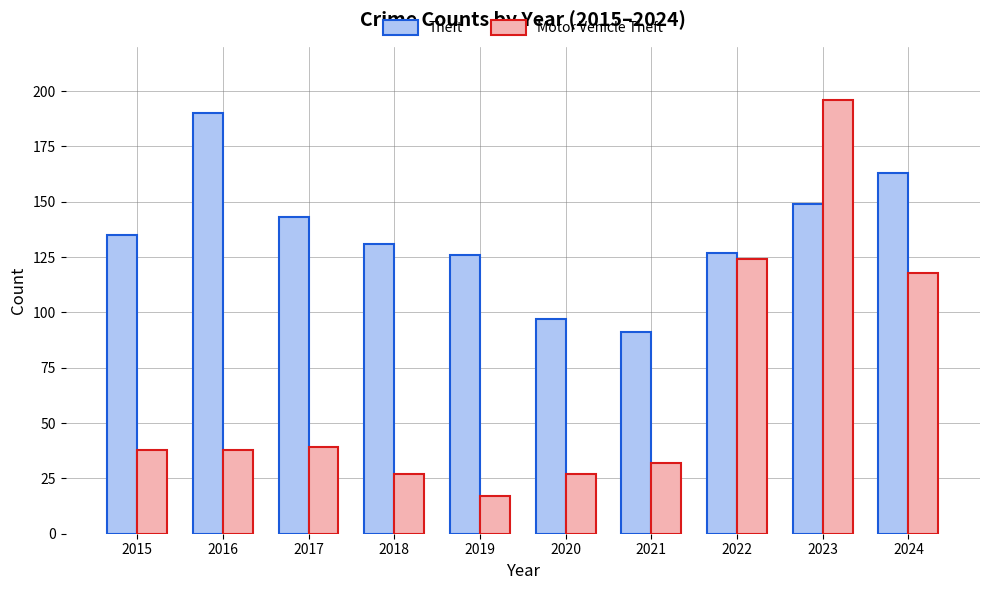

How many distinct data groups are displayed?

2